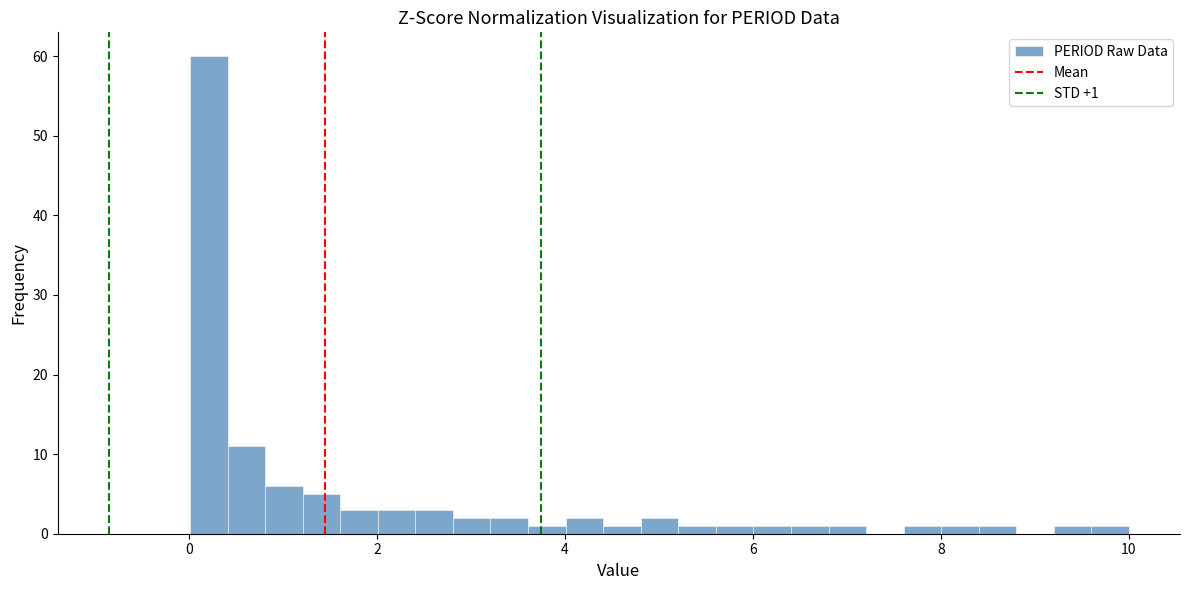

Around what value on the x-axis is the tallest bar? Give the approximate position of its centre, as read against the axis.

0.2